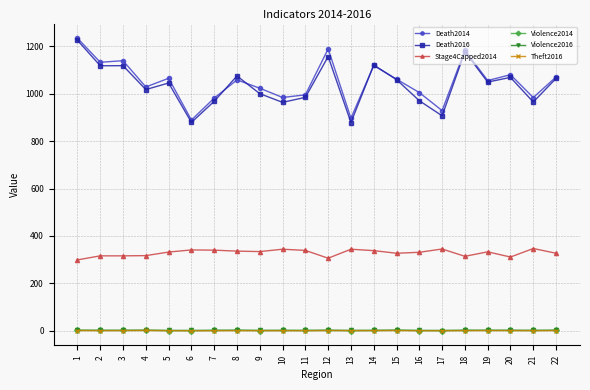

True or false: Violence2016 has more than 2 interior local peaks.

True